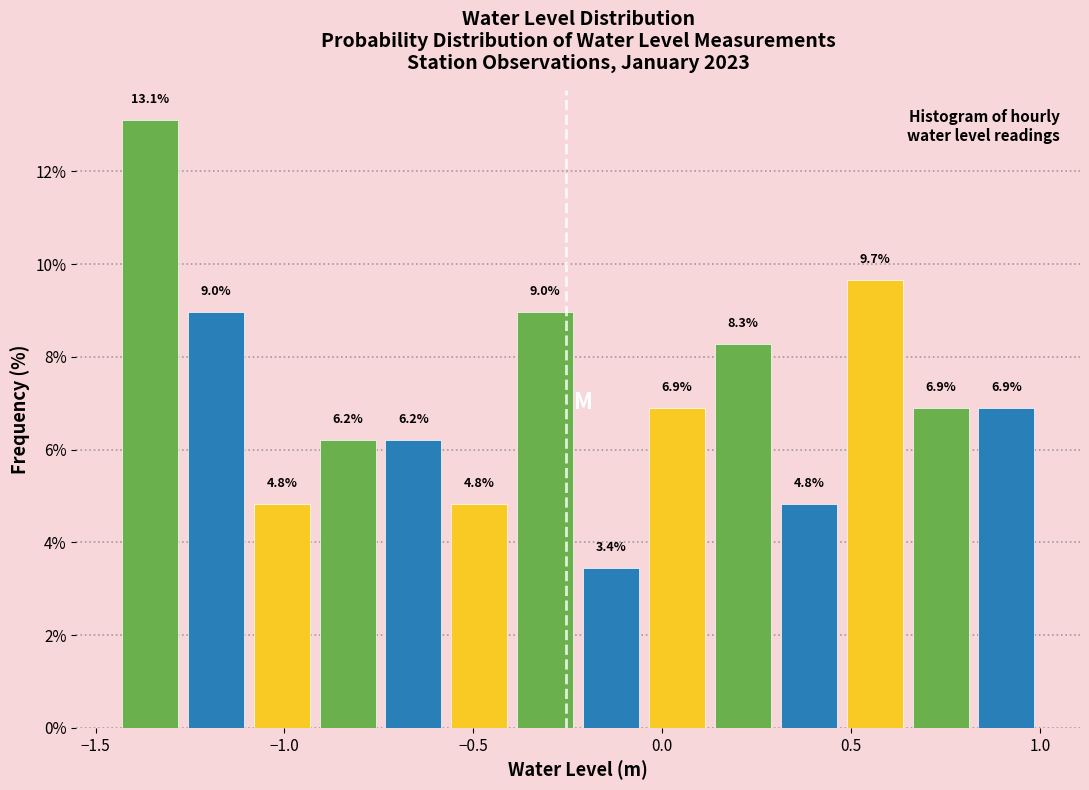

Read against the x-axis, roughly where is the centre of the tallest bar?

-1.35